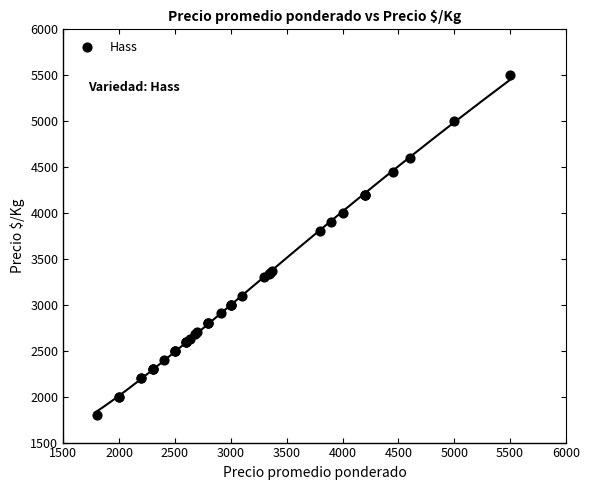

What Y value in the scatter plot is closest to 3650?

3800